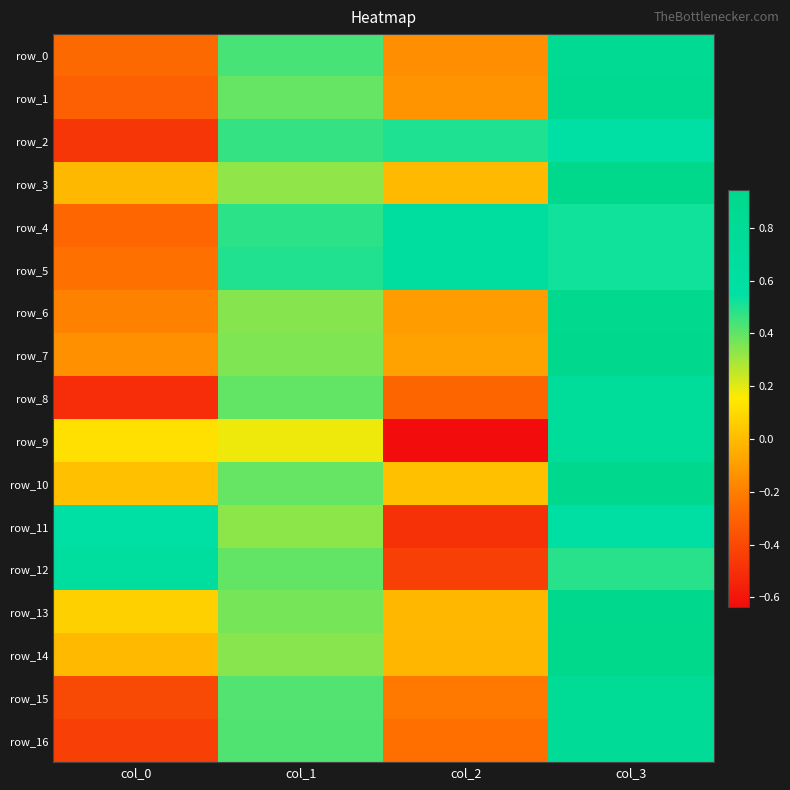

Which series has the widest spread of values?

row_9